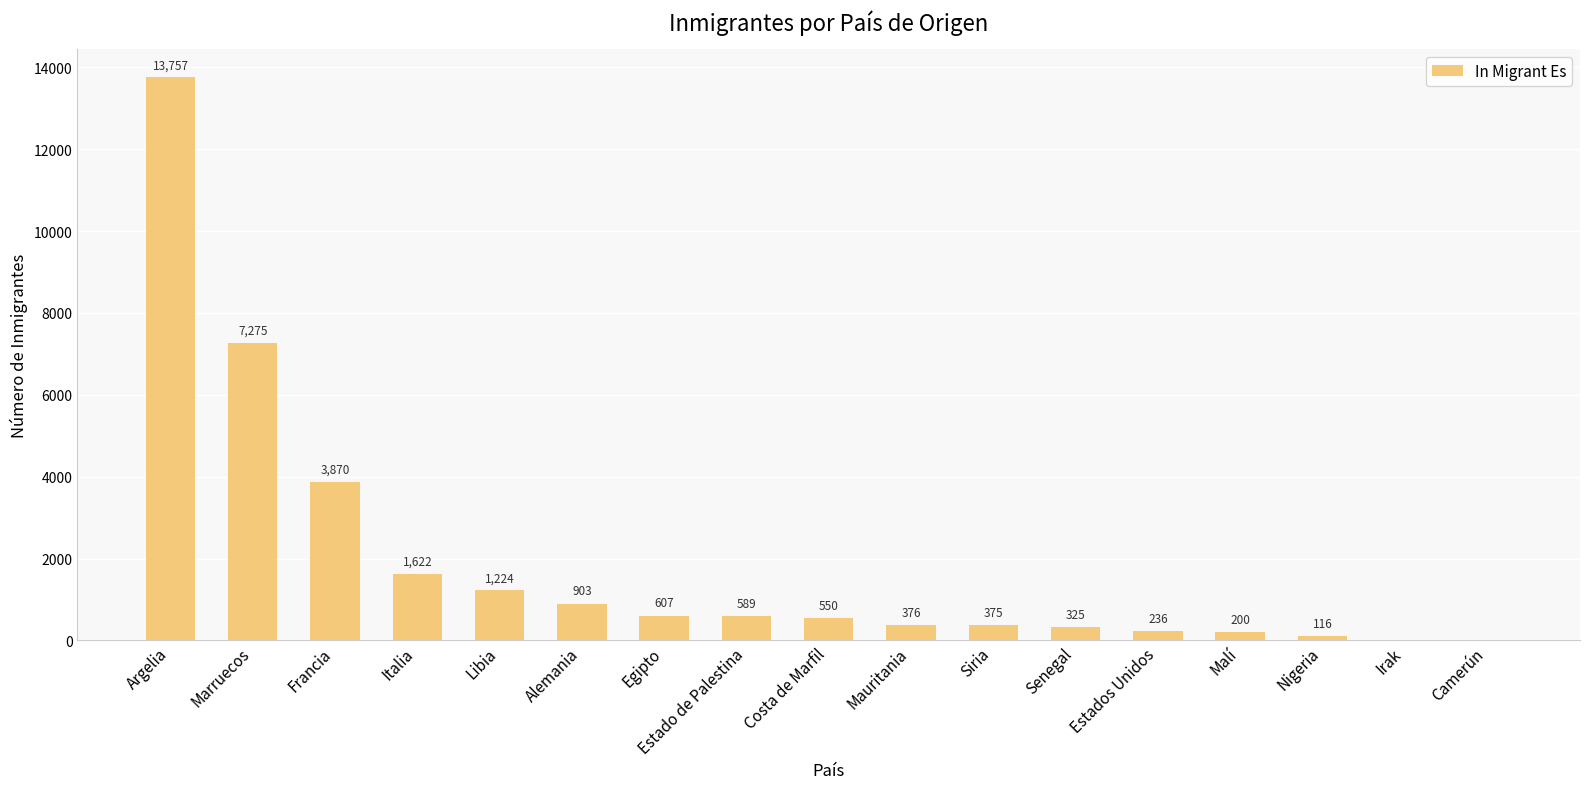

What is the change in value from Francia to Irak?

-3870